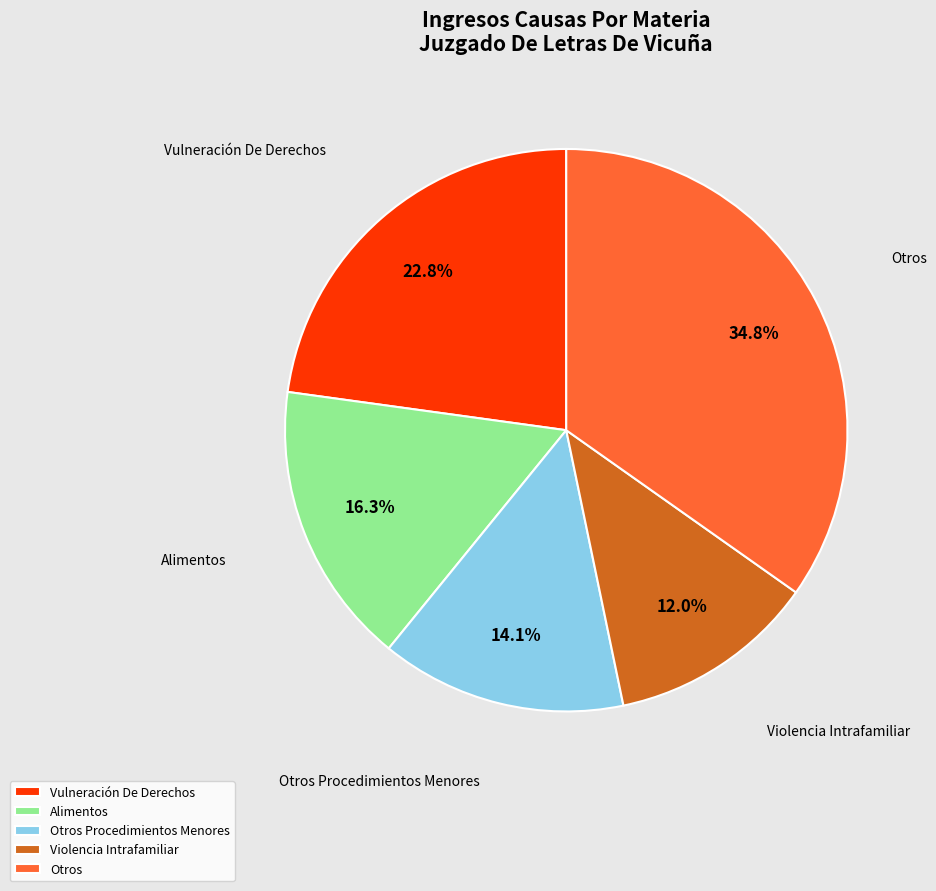

What percentage is NOT represented by Alimentos?

83.7%